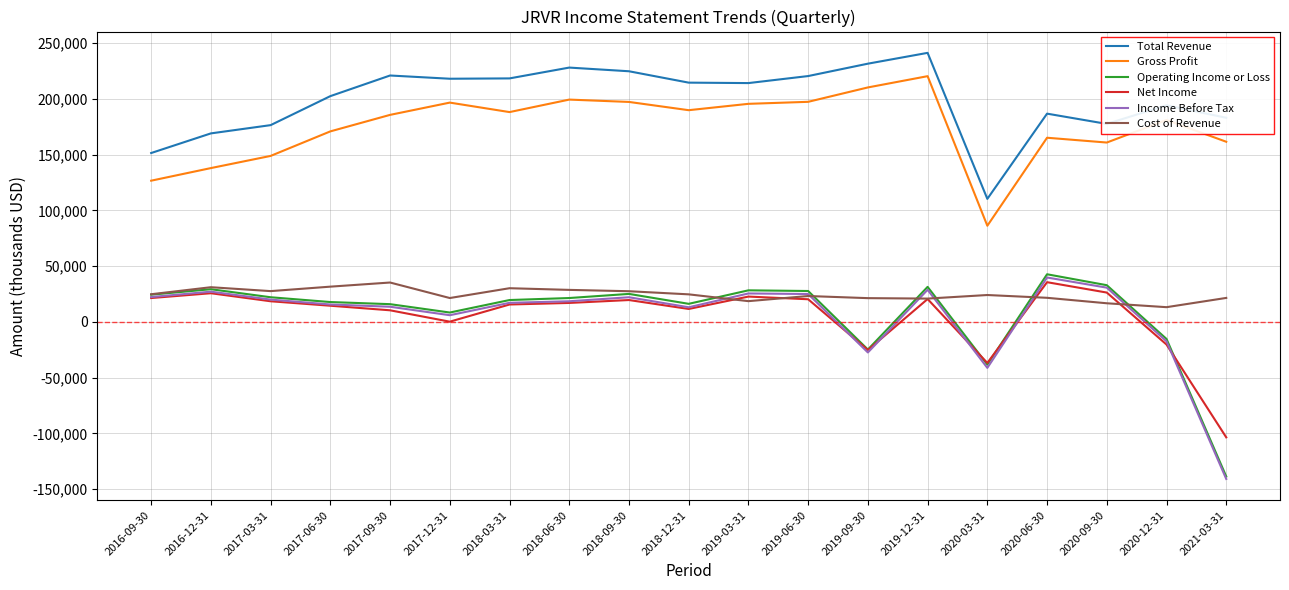

Is the value of Cost of Revenue at 2019-03-31 greater than the value of Total Revenue at 2017-12-31?

No